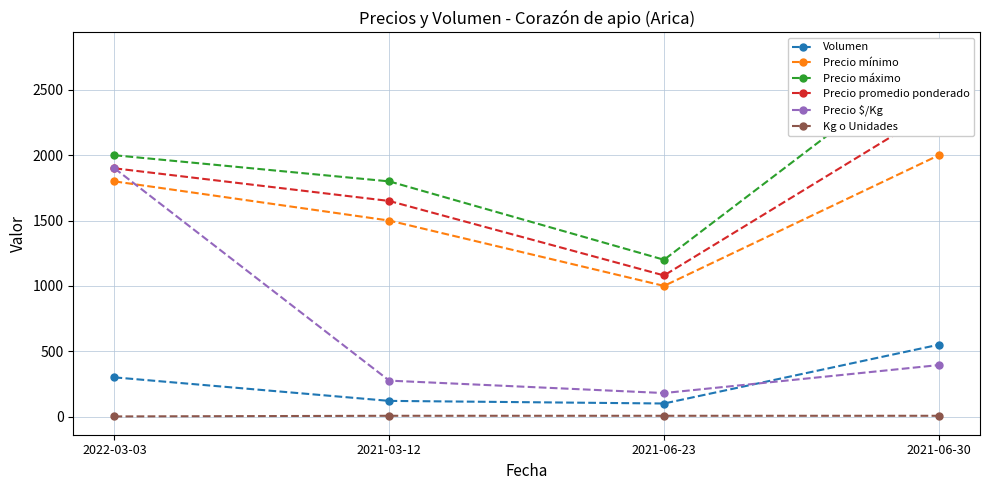

True or false: Precio mínimo has more than 1 interior local peaks.

False